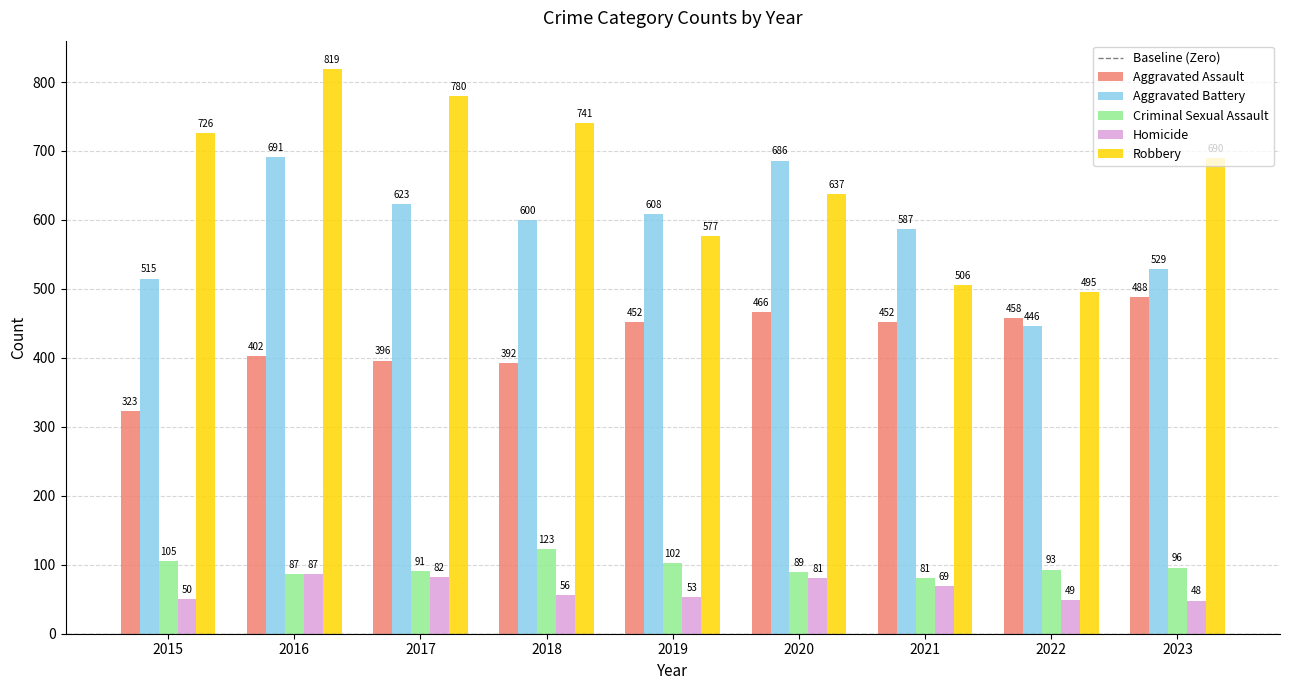

Reading left to right, list all the values displayed in this chart.

Aggravated Assault: 2015=323	2016=402	2017=396	2018=392	2019=452	2020=466	2021=452	2022=458	2023=488
Aggravated Battery: 2015=515	2016=691	2017=623	2018=600	2019=608	2020=686	2021=587	2022=446	2023=529
Criminal Sexual Assault: 2015=105	2016=87	2017=91	2018=123	2019=102	2020=89	2021=81	2022=93	2023=96
Homicide: 2015=50	2016=87	2017=82	2018=56	2019=53	2020=81	2021=69	2022=49	2023=48
Robbery: 2015=726	2016=819	2017=780	2018=741	2019=577	2020=637	2021=506	2022=495	2023=690